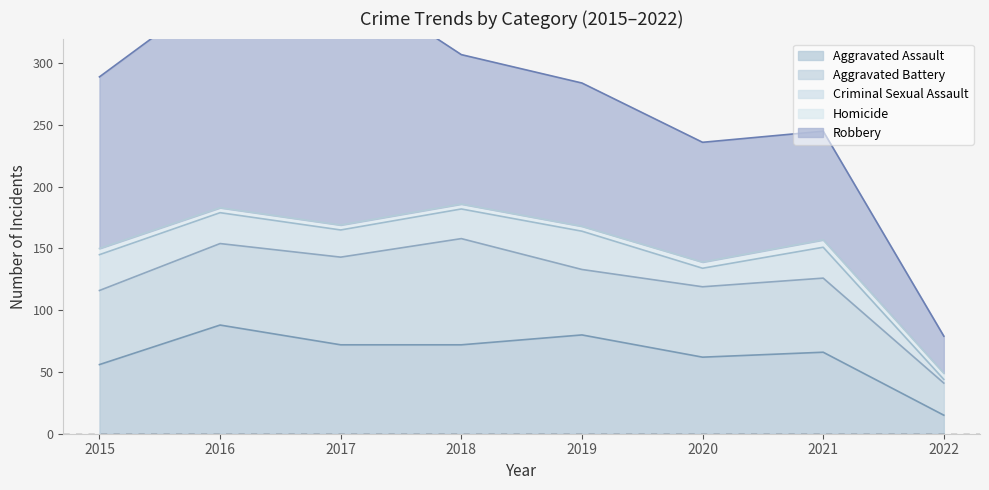

True or false: Criminal Sexual Assault and Aggravated Assault intersect in this chart.

False